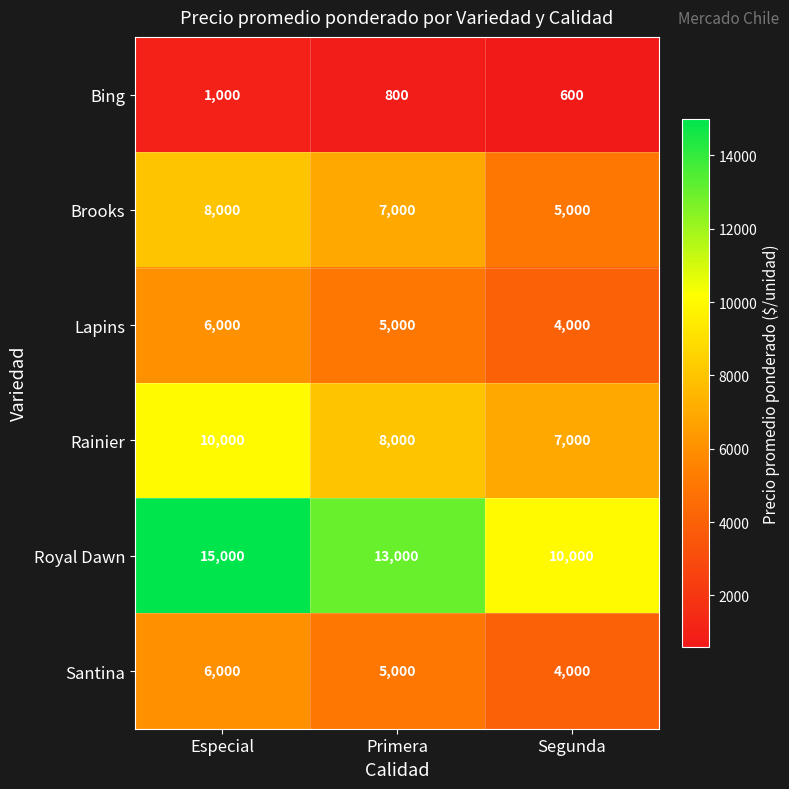

Between Primera and Segunda, which series saw the biggest shift?

Royal Dawn